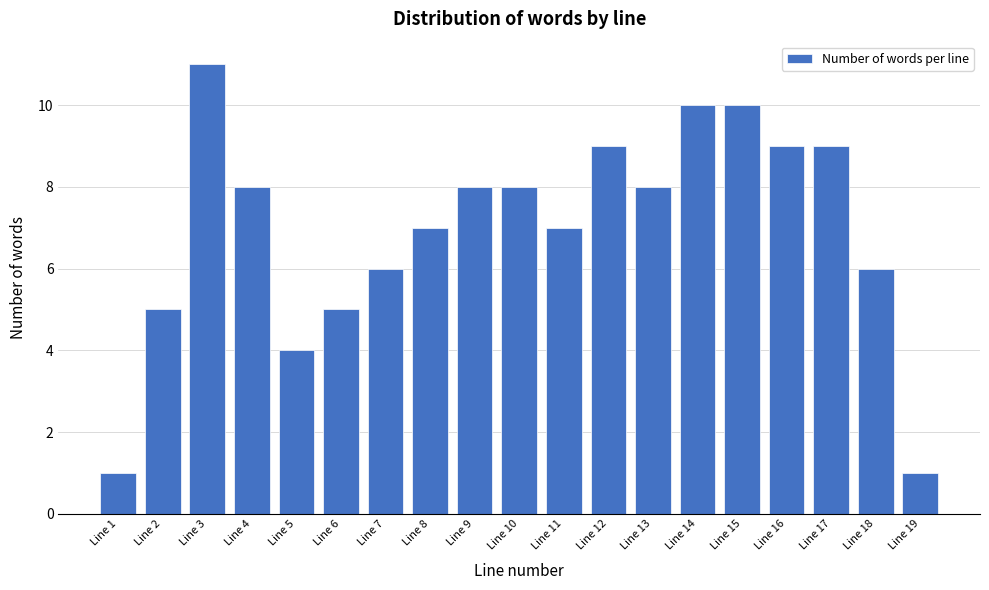

Reading left to right, list all the values displayed in this chart.

1	5	11	8	4	5	6	7	8	8	7	9	8	10	10	9	9	6	1